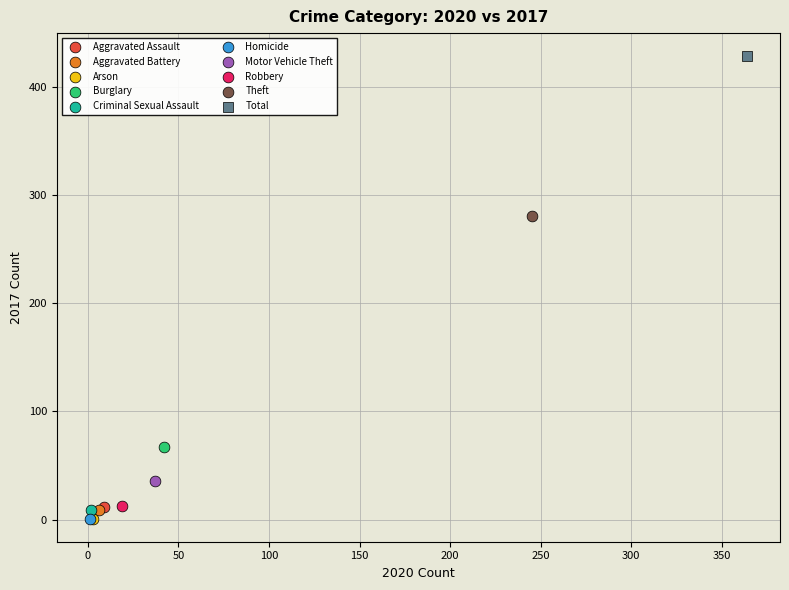

What are all the series names shown in the legend?

Aggravated Assault, Aggravated Battery, Arson, Burglary, Criminal Sexual Assault, Homicide, Motor Vehicle Theft, Robbery, Theft, Total